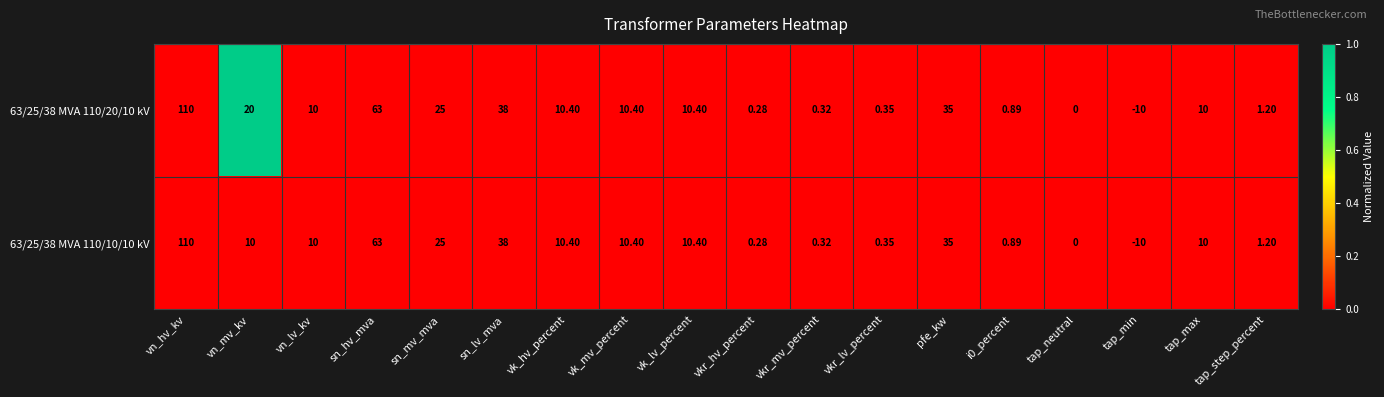

At which label does 63/25/38 MVA 110/10/10 kV first exceed 10?

vn_hv_kv